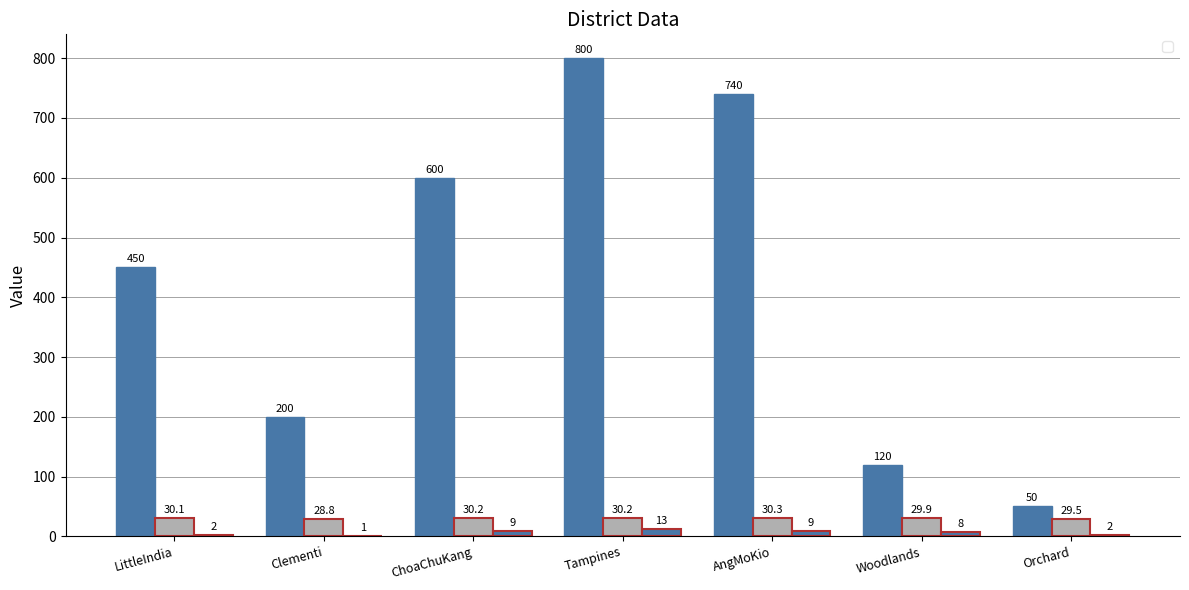

What is the difference between the highest and lowest values at Tampines?

787.0